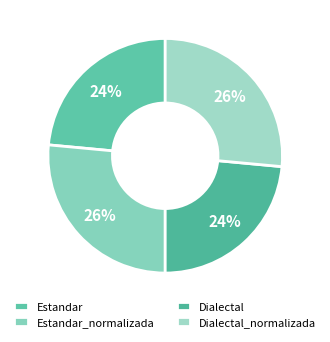

Rank the categories by value from highest to lowest.

Estandar_normalizada, Dialectal_normalizada, Estandar, Dialectal